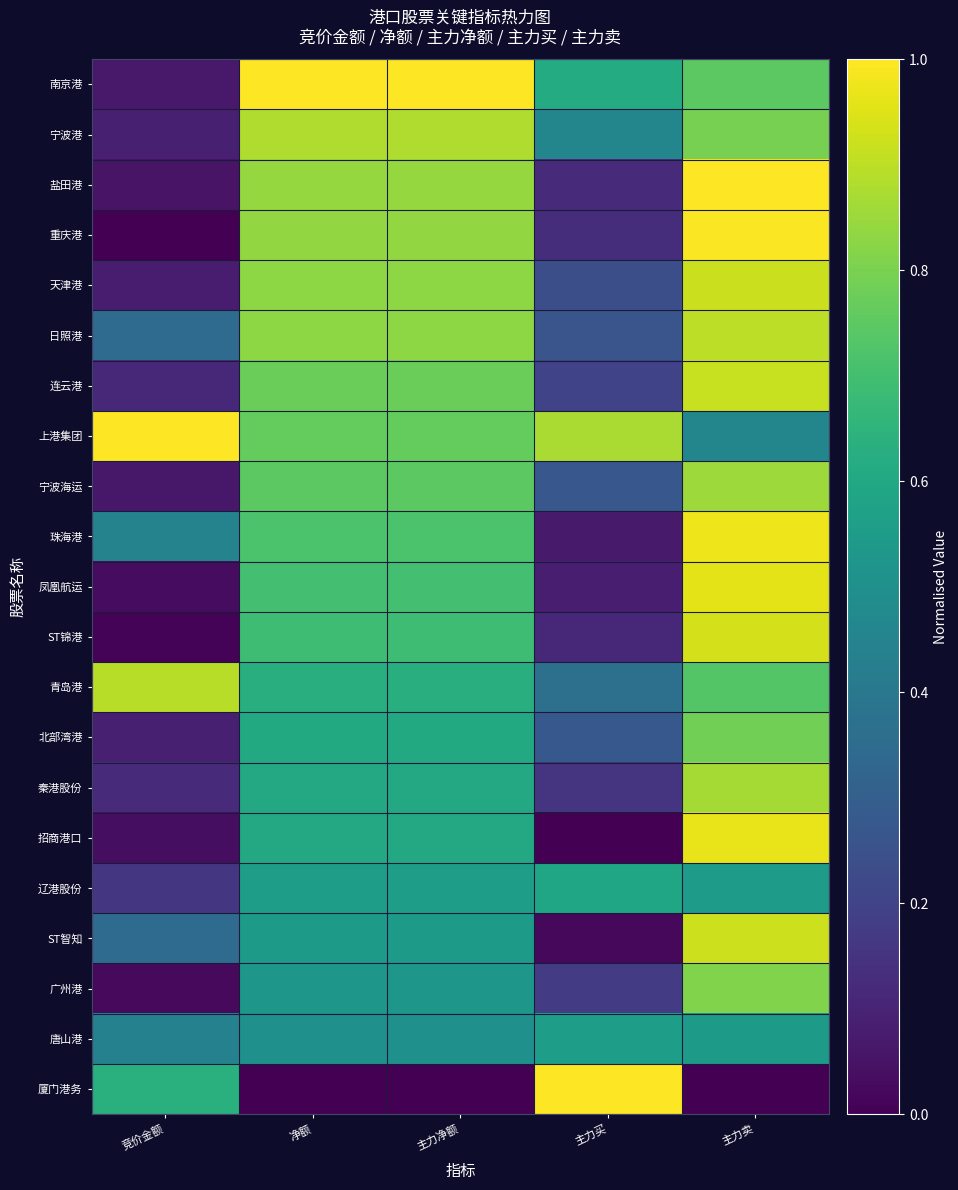

Rank the series at 净额 from highest to lowest value.

南京港, 宁波港, 盐田港, 重庆港, 天津港, 日照港, 连云港, 上港集团, 宁波海运, 珠海港, 凤凰航运, ST锦港, 青岛港, 北部湾港, 秦港股份, 招商港口, 辽港股份, ST智知, 广州港, 唐山港, 厦门港务